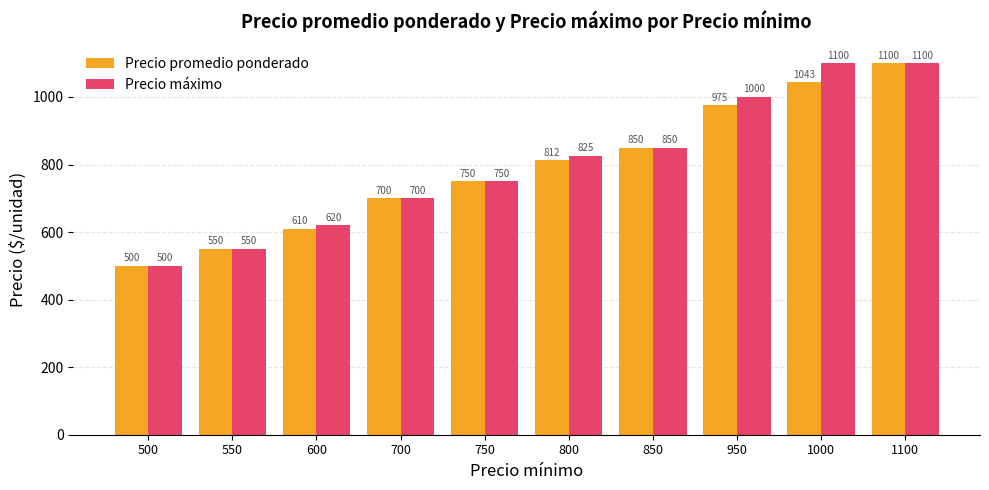

How many data points does each series have?

10